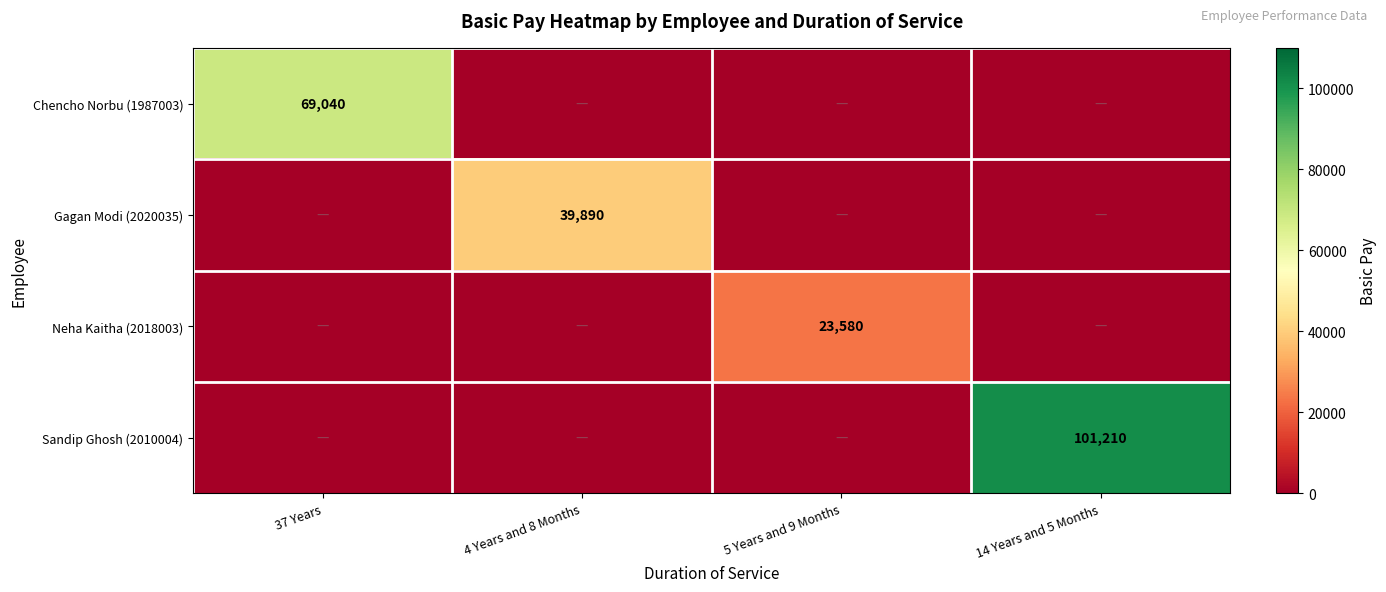

True or false: Gagan Modi (2020035) has a value of 39890 at 4 Years and 8 Months.

True